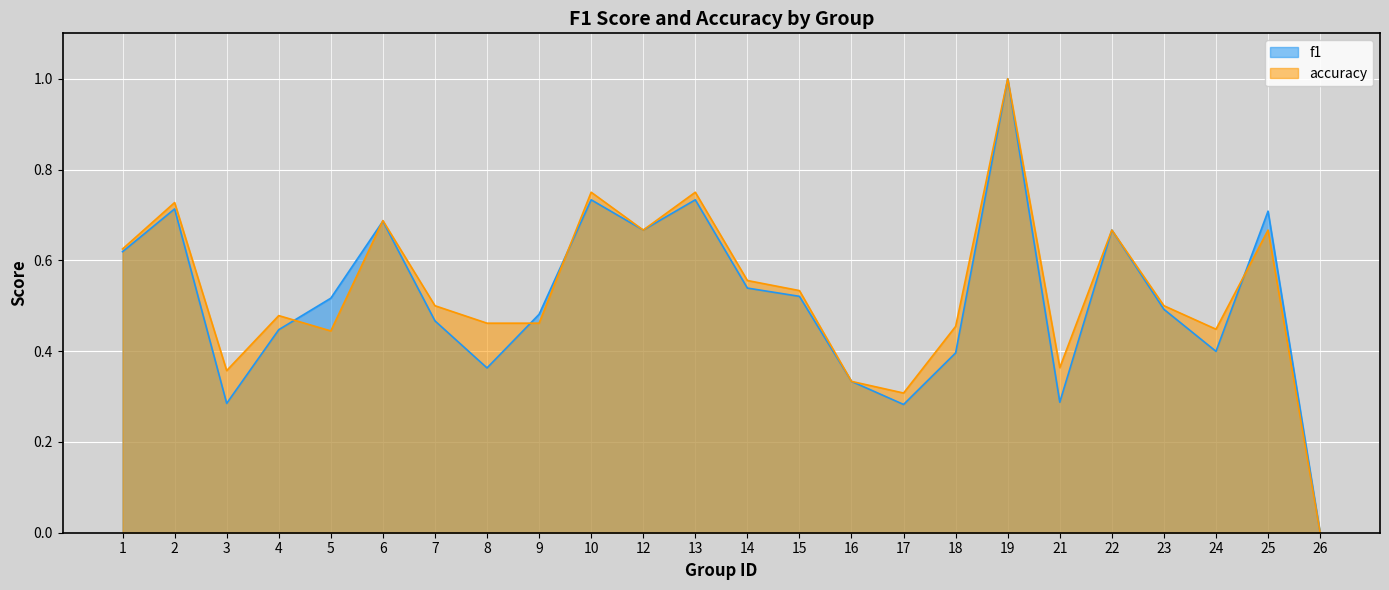

The f1 series shows 0.4 at 4. True or false?

True